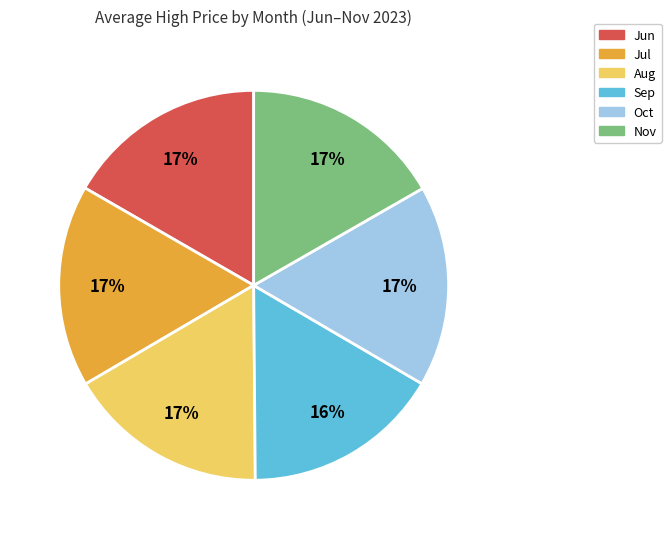

Is there any slice that represents more than half of the pie?

No